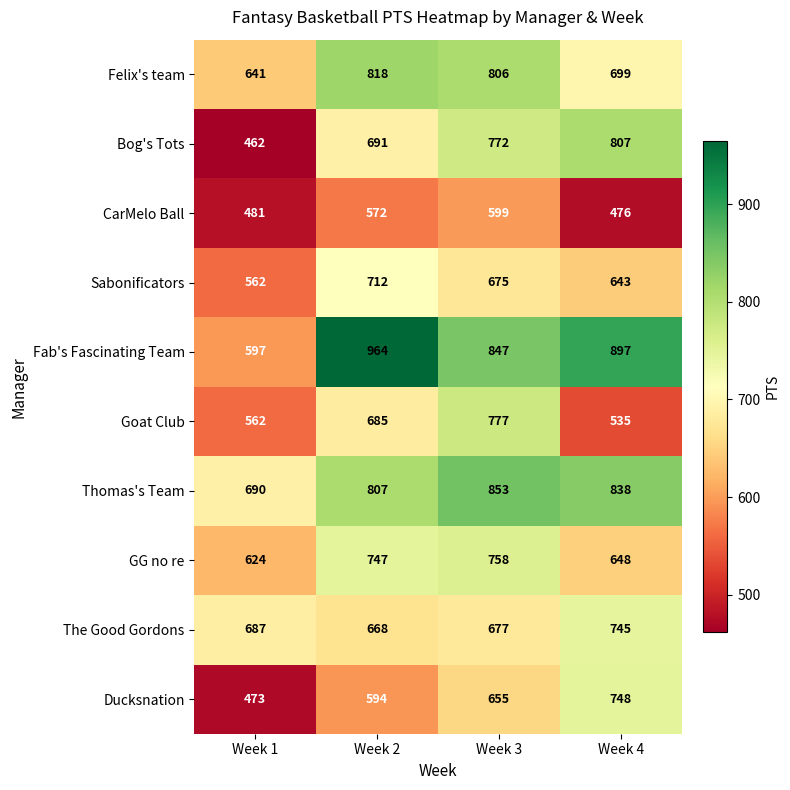

At which label is Sabonificators closest to 637?

Week 4